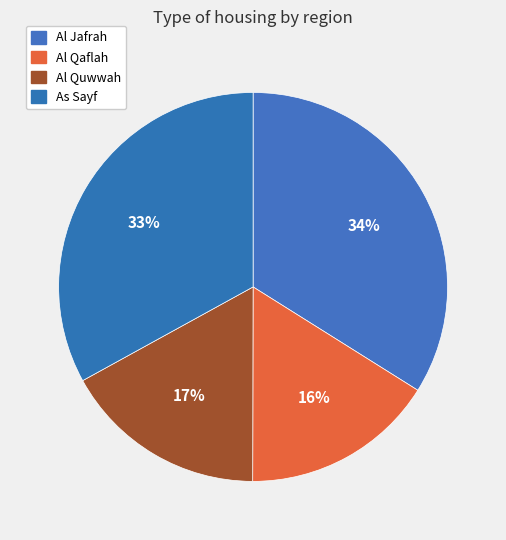

How many slices are in this pie chart?

4